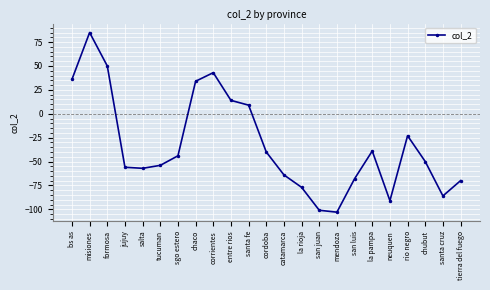

What is the change in value from formosa to la pampa?

-89.0